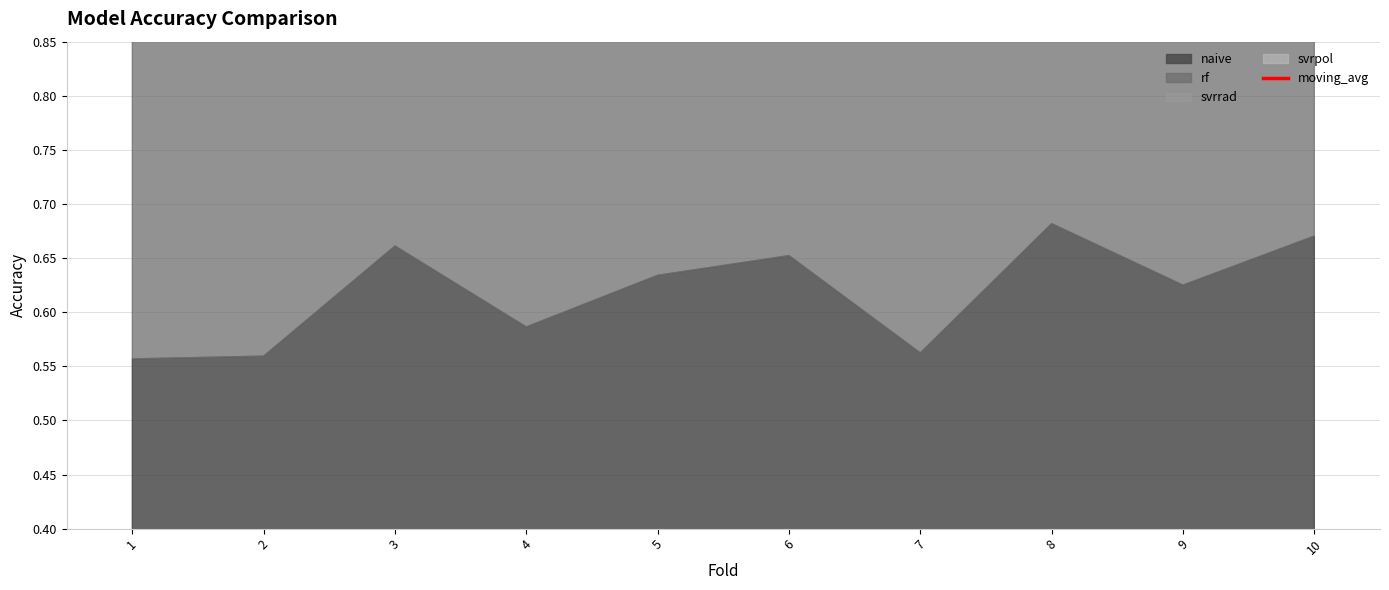

What value does the data have at 3?

1.2